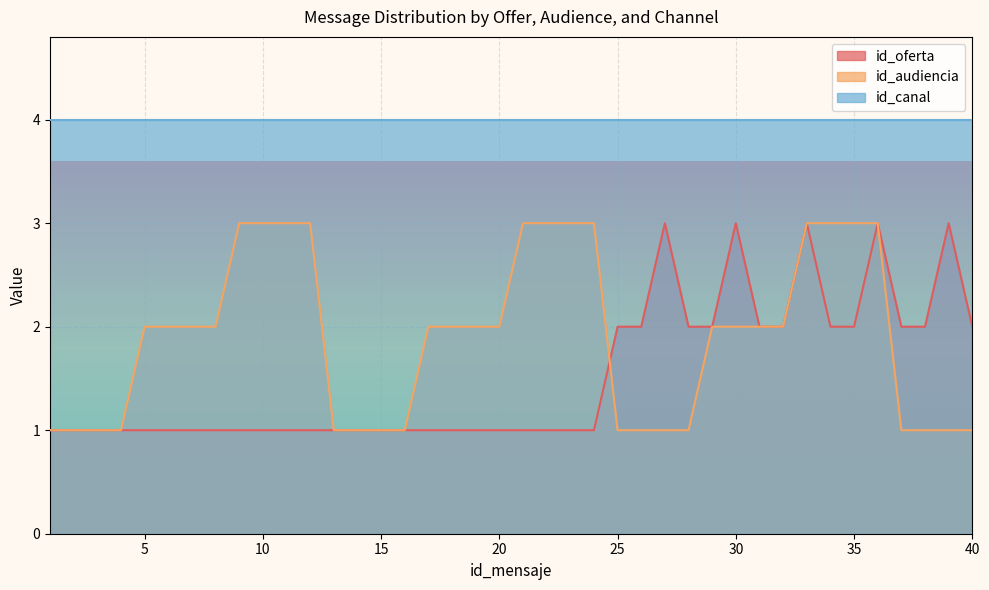

Which series has the largest range (max minus min)?

id_oferta